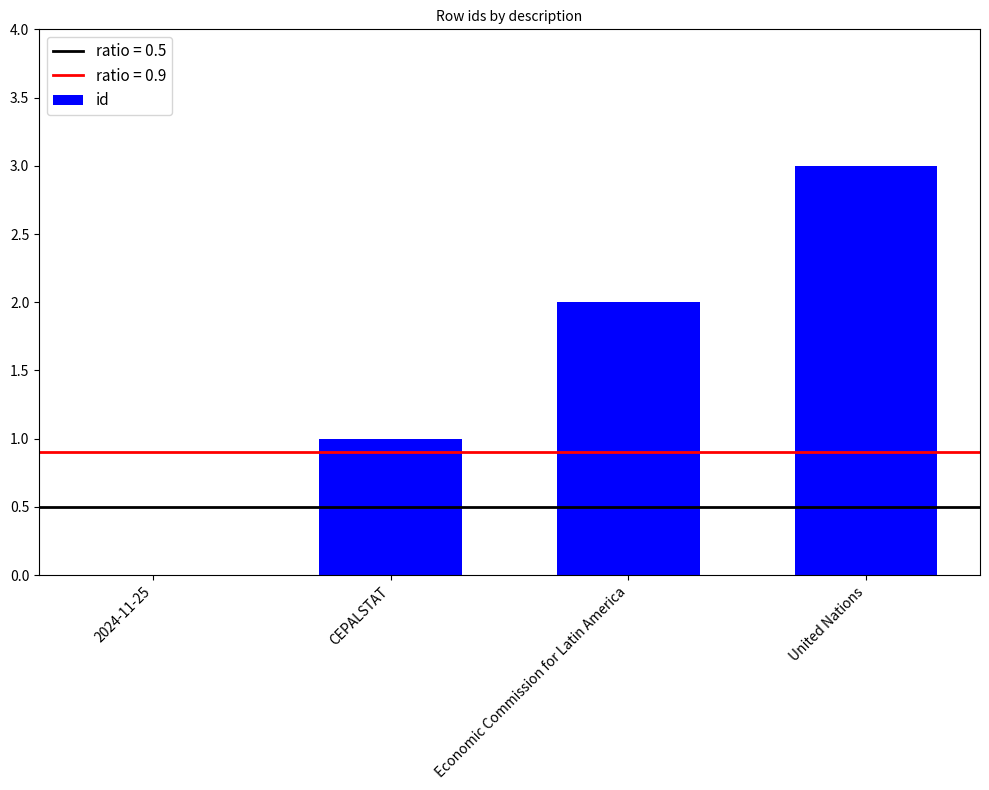

What is the difference between the values at Economic Commission for Latin America and United Nations?

1